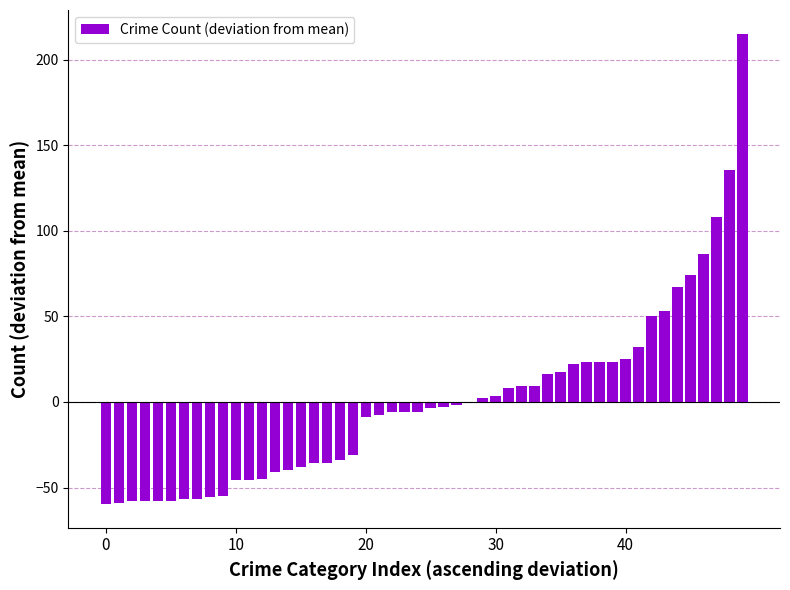

What is the greatest value displayed?

215.3